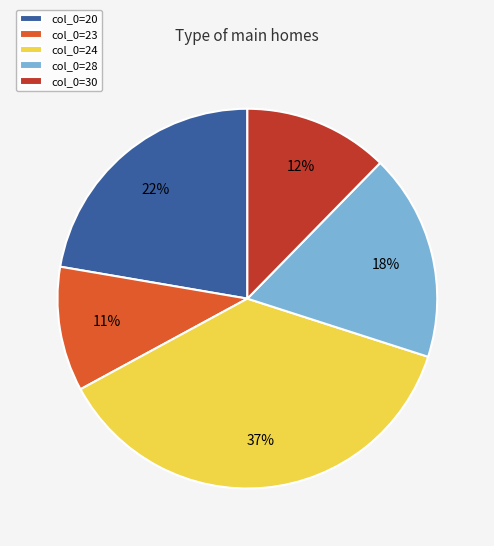

Is it true that col_0=24 is 28% of the pie?

False